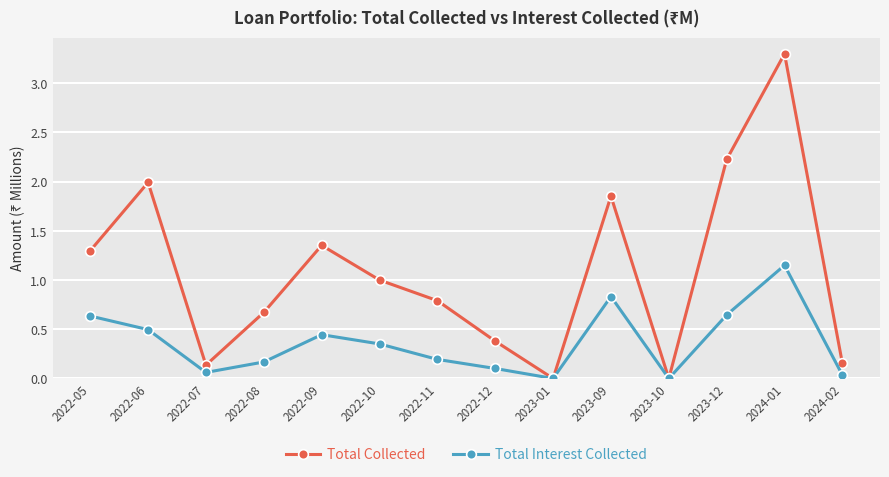

Is the value of Total Collected at 2022-06 greater than the value of Total Interest Collected at 2022-11?

Yes